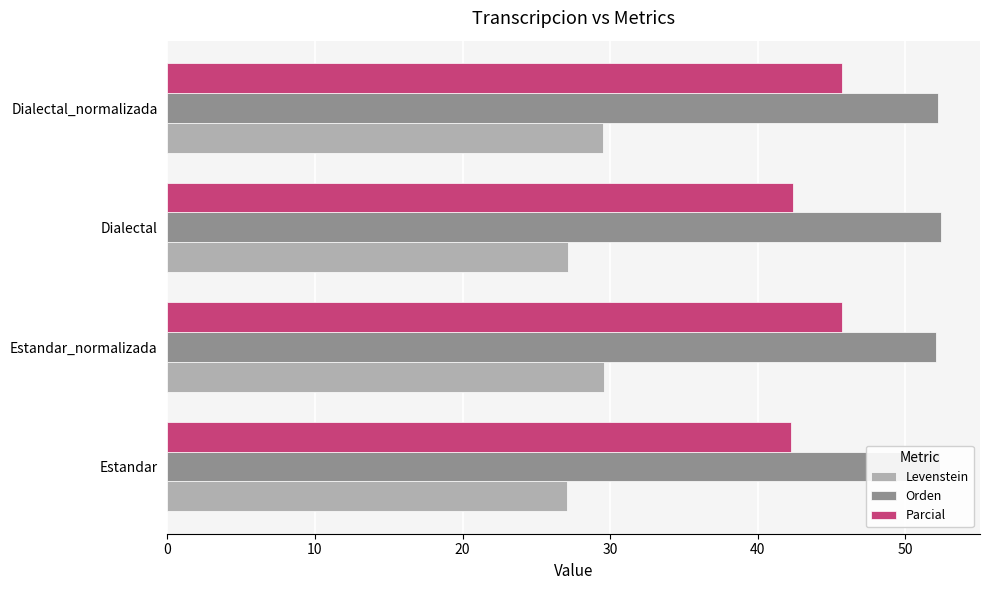

Count the number of data series in this chart.

3